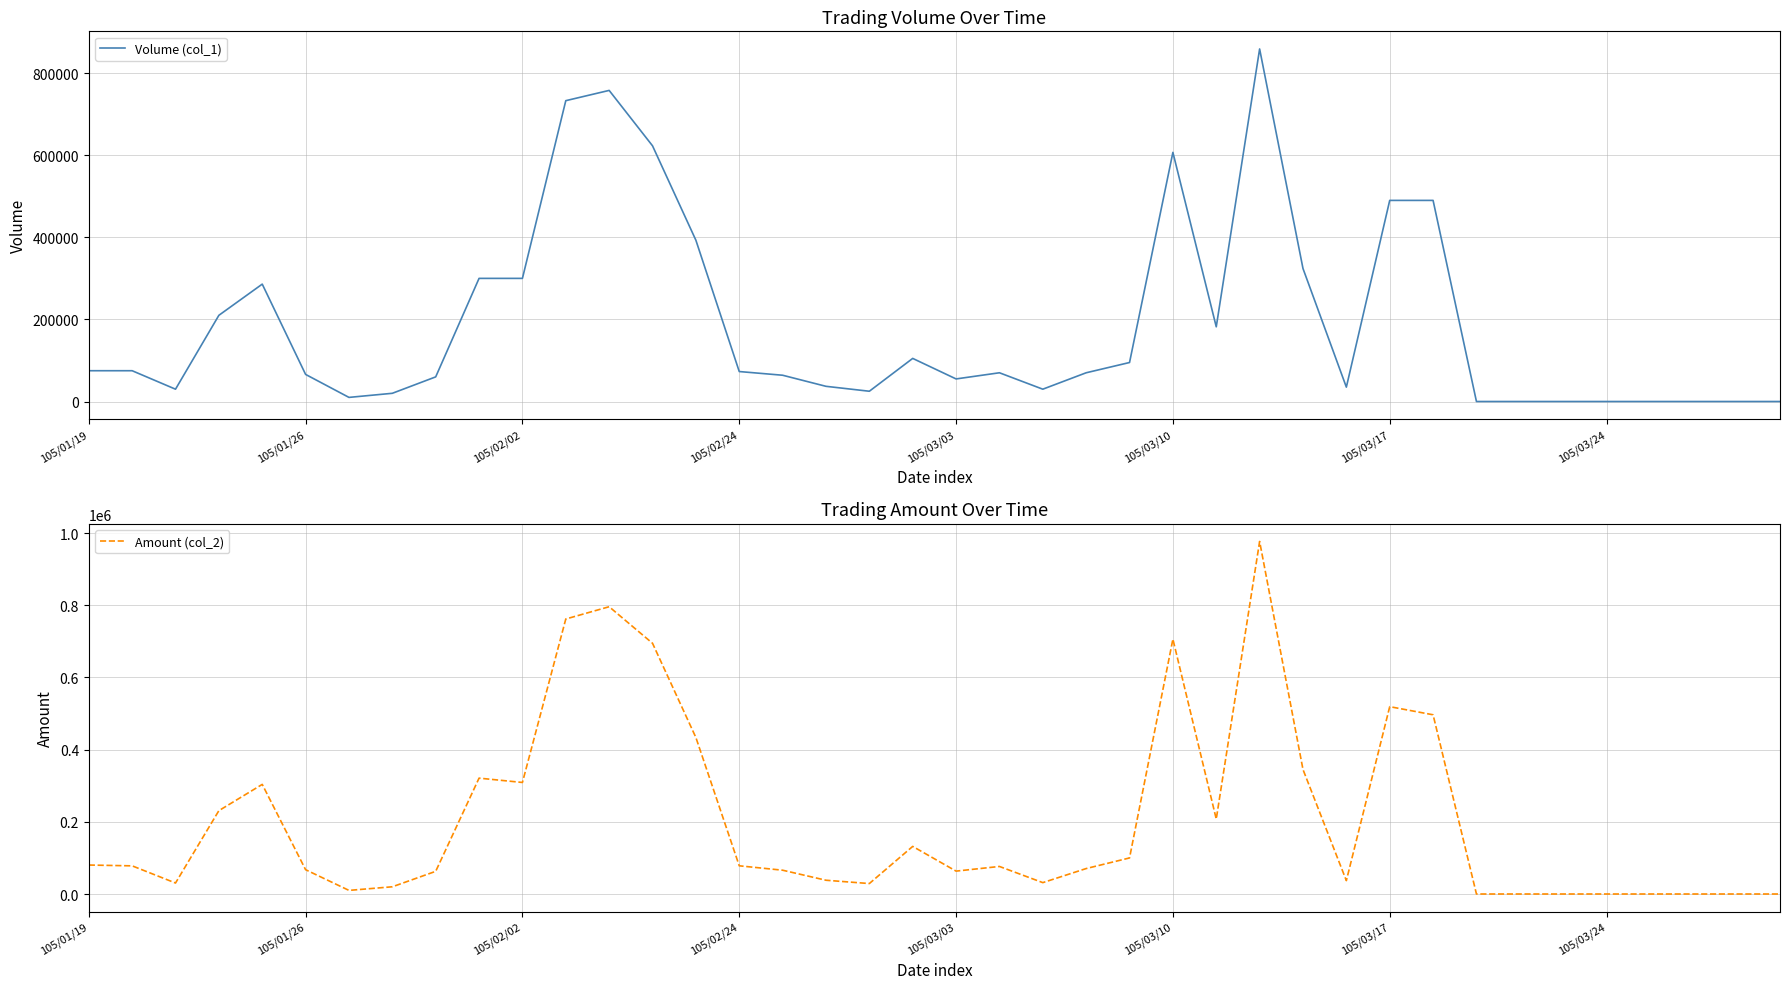

What is the average value of the Amount (col_2) series?

204291